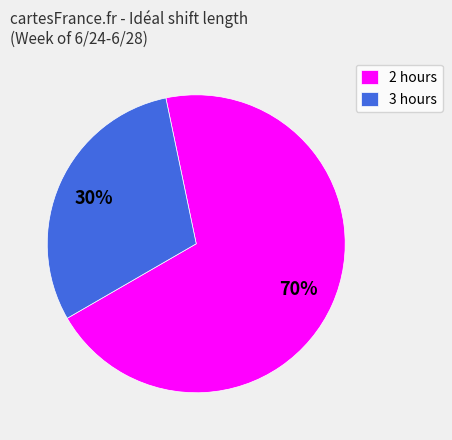

Does any single category account for the majority?

Yes